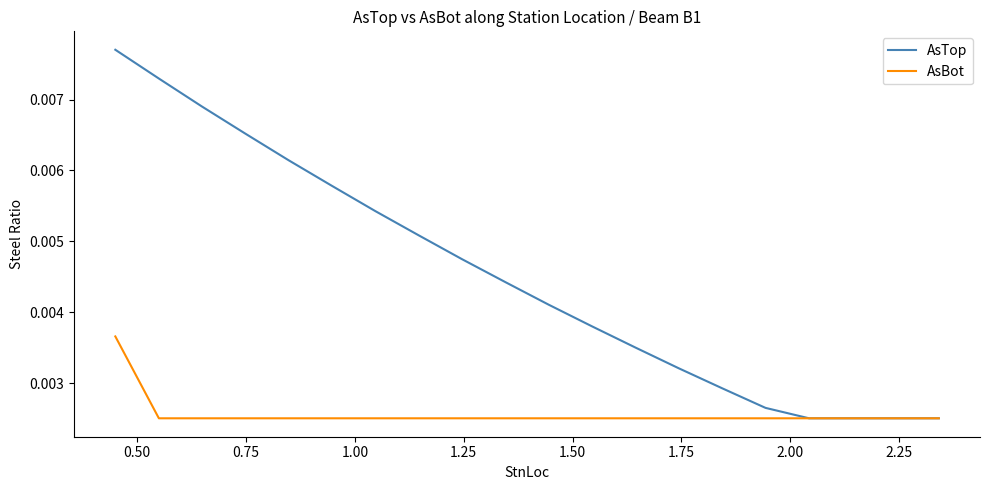

What are all the series names shown in the legend?

AsTop, AsBot